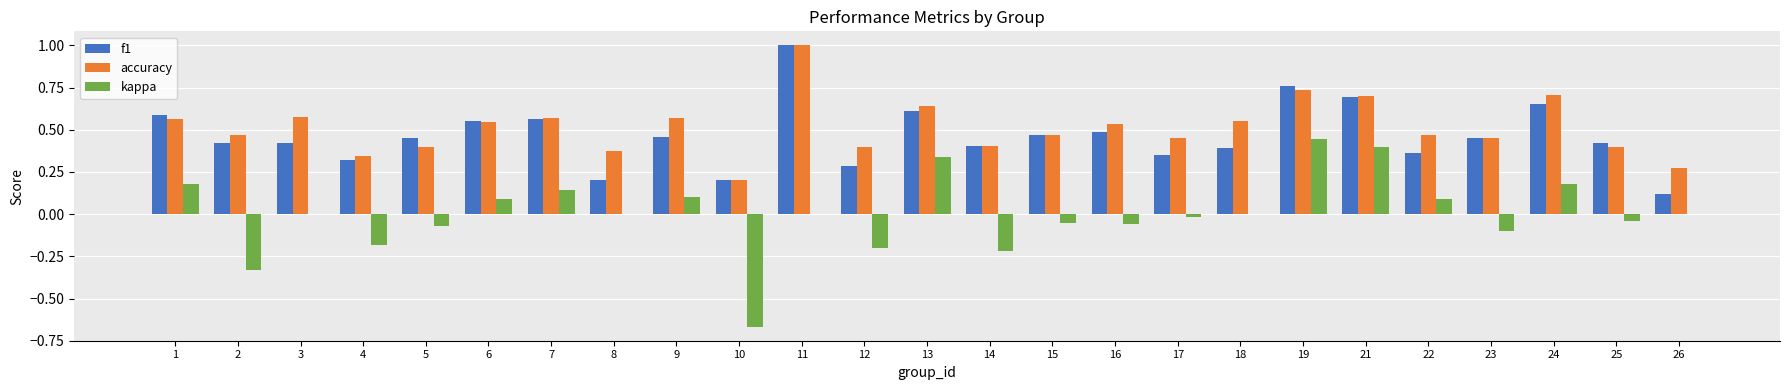

The f1 series shows 0.5 at 16. True or false?

True